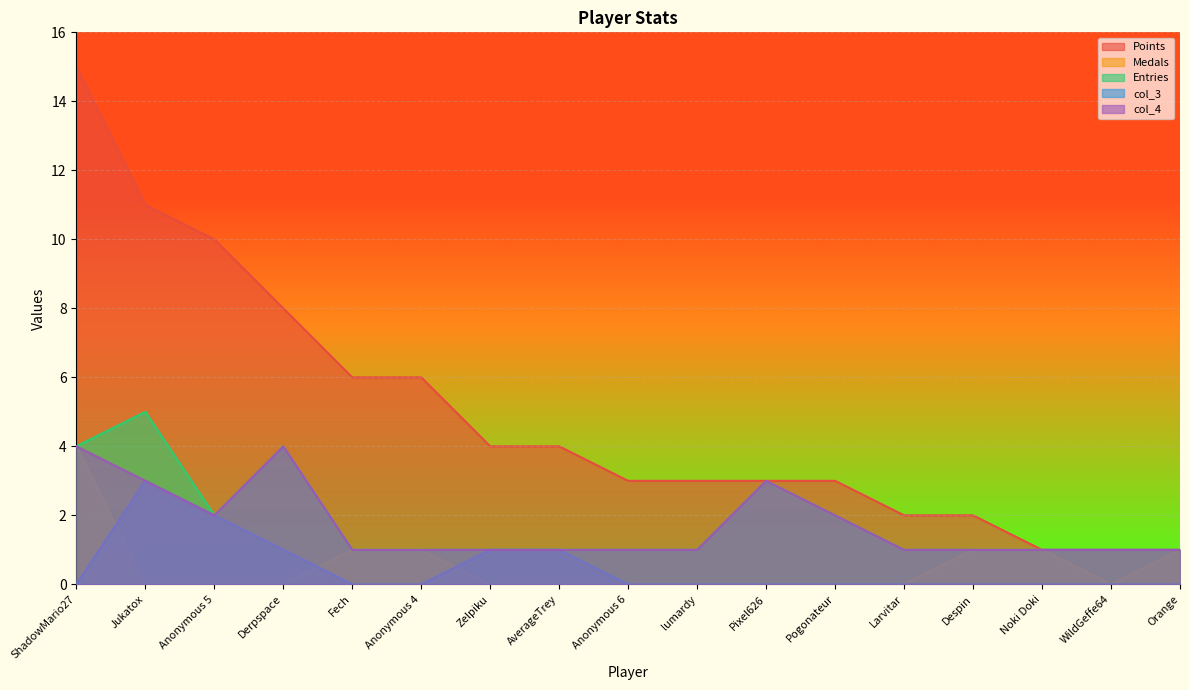

Which series has the largest total across all categories?

Points